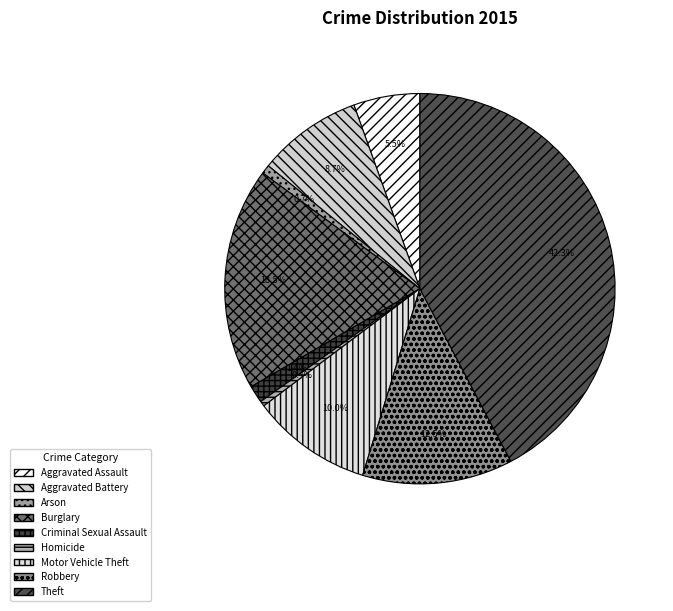

Which category has the smallest portion of the pie?

Homicide